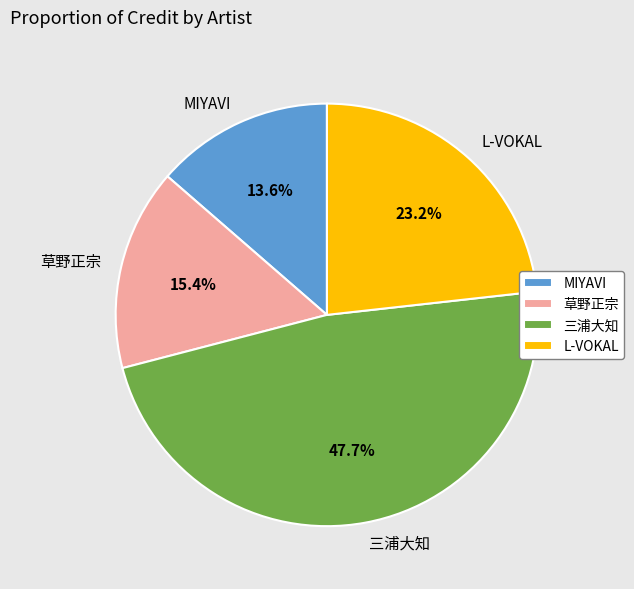

Which category has the smallest portion of the pie?

MIYAVI